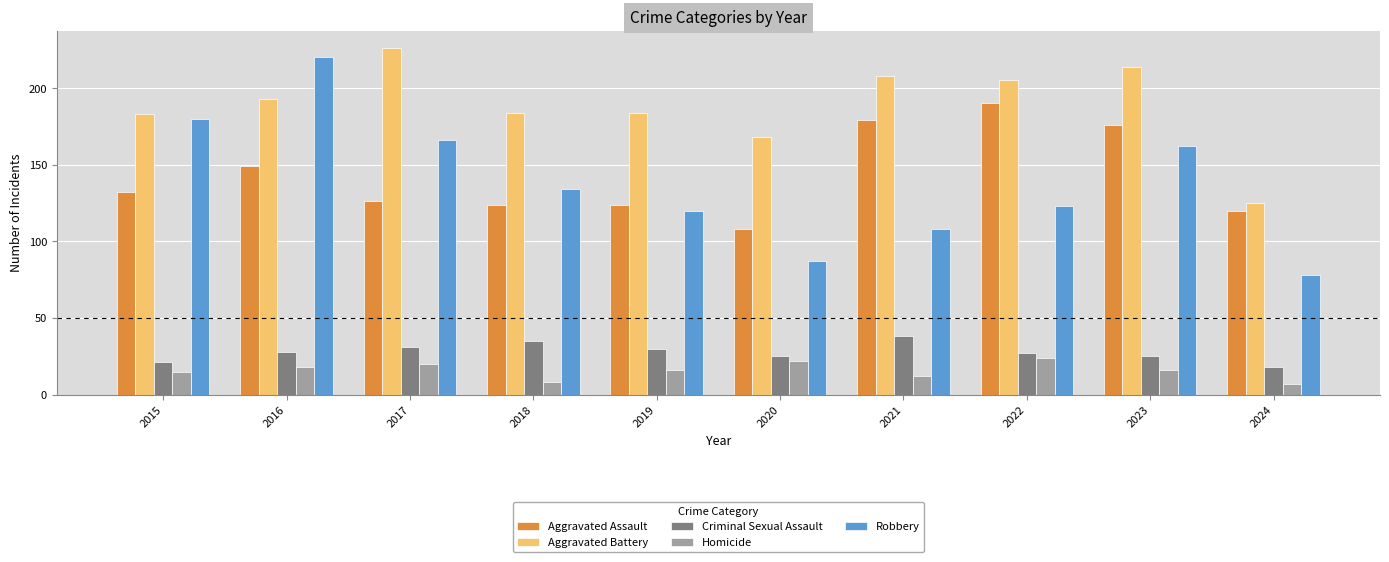

Which series changed the most between 2018 and 2021?

Aggravated Assault